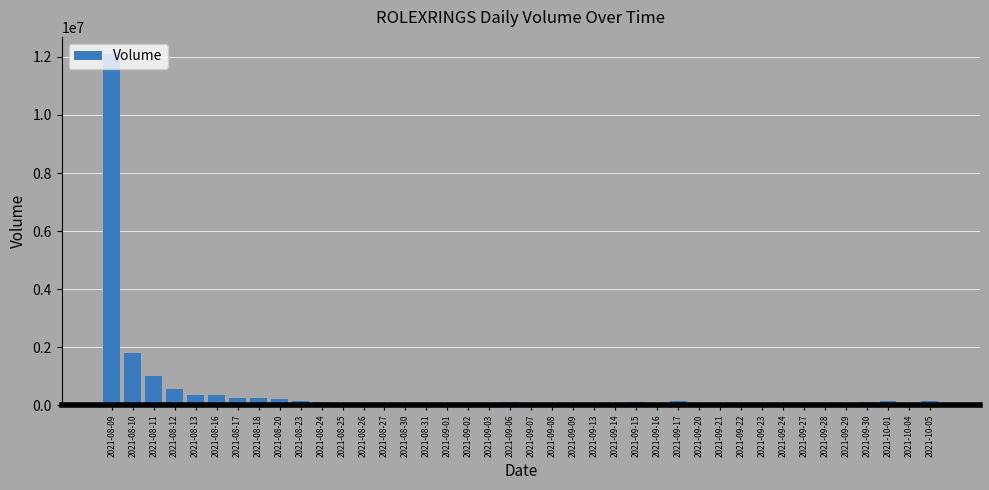

The value at 2021-08-10 is 1803572. True or false?

True